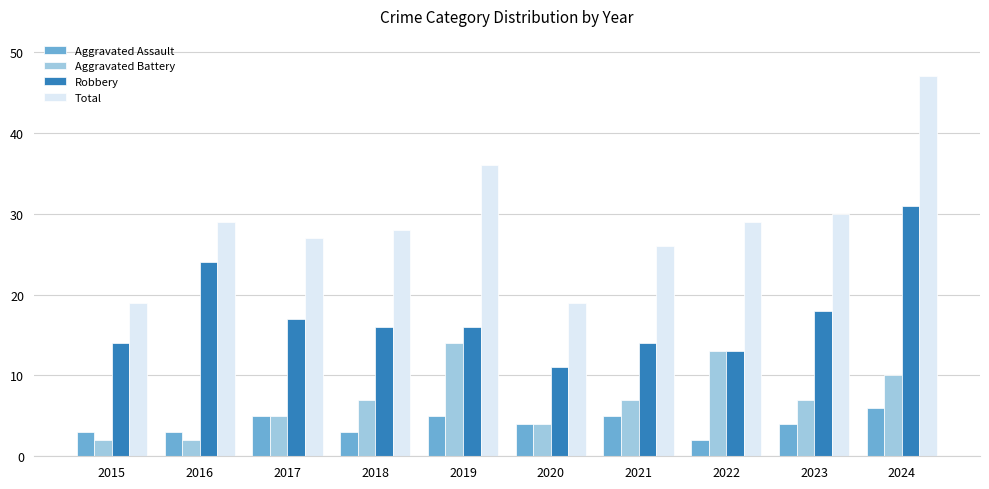

Which series has the largest range (max minus min)?

Total